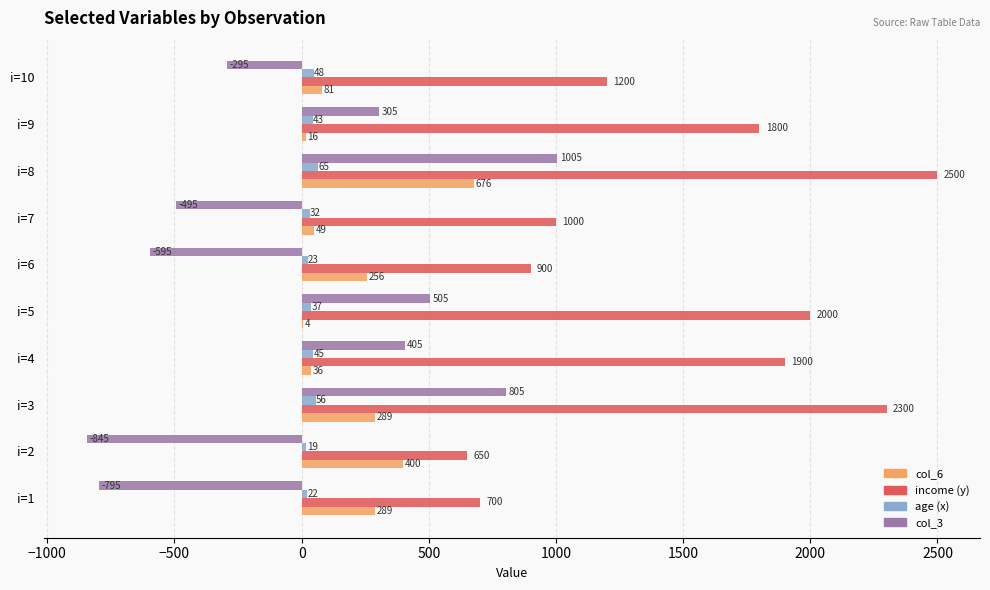

What are all the series names shown in the legend?

col_6, income (y), age (x), col_3